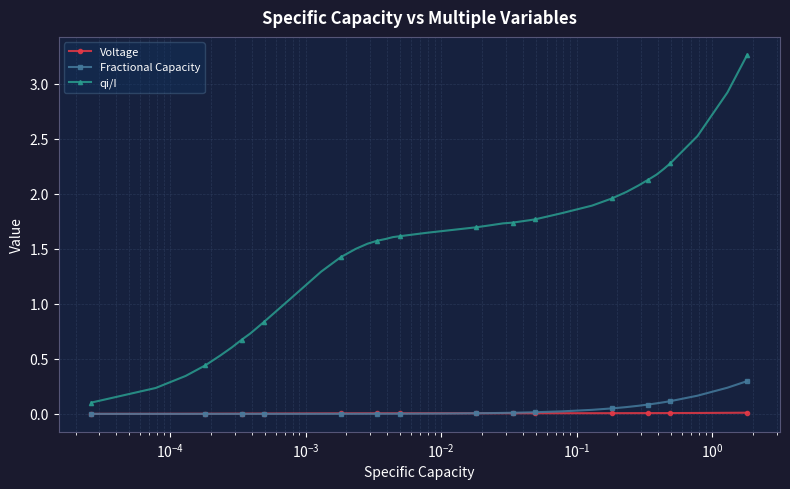

After their last crossing, which series has the higher values: Voltage or Fractional Capacity?

Fractional Capacity